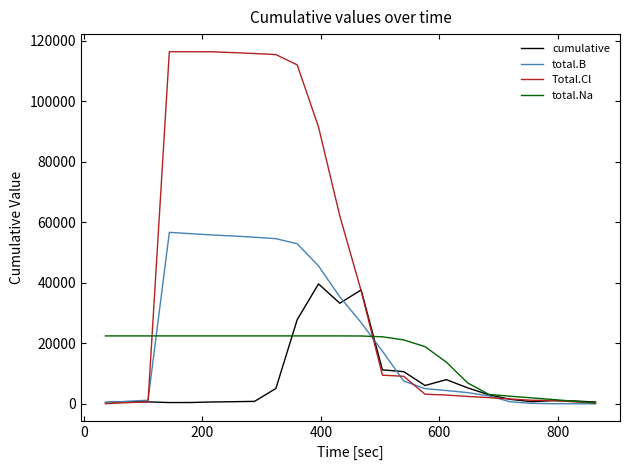

Count the number of categories in the chart.

24